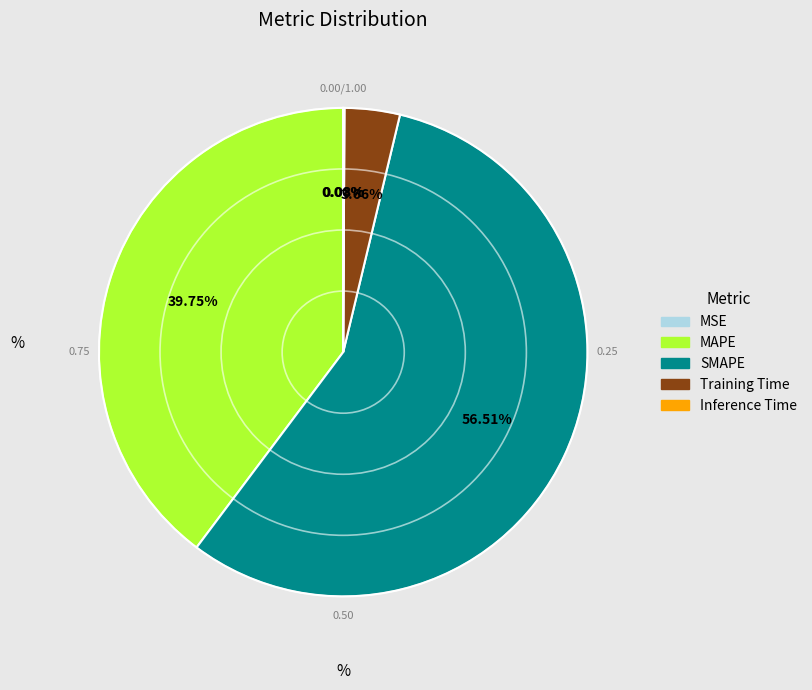

Which category has the biggest portion of the pie?

SMAPE